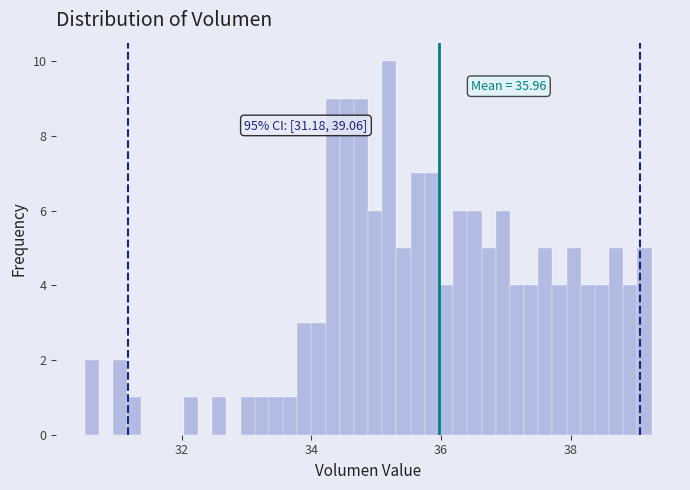

Read against the x-axis, roughly where is the centre of the tallest bar?

35.2